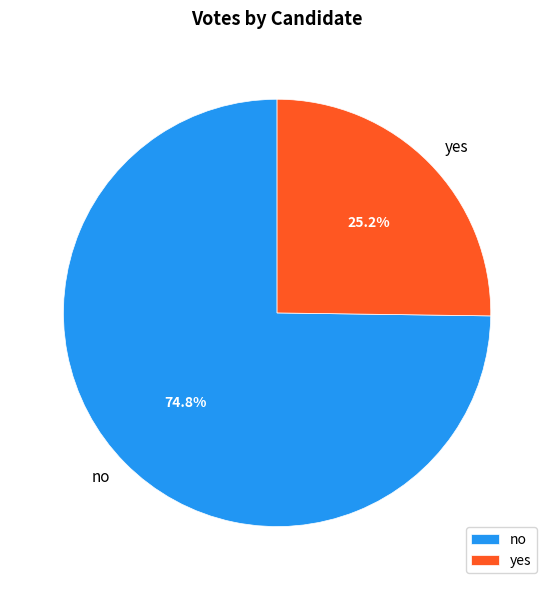

Combined, do no and yes account for over 50%?

Yes